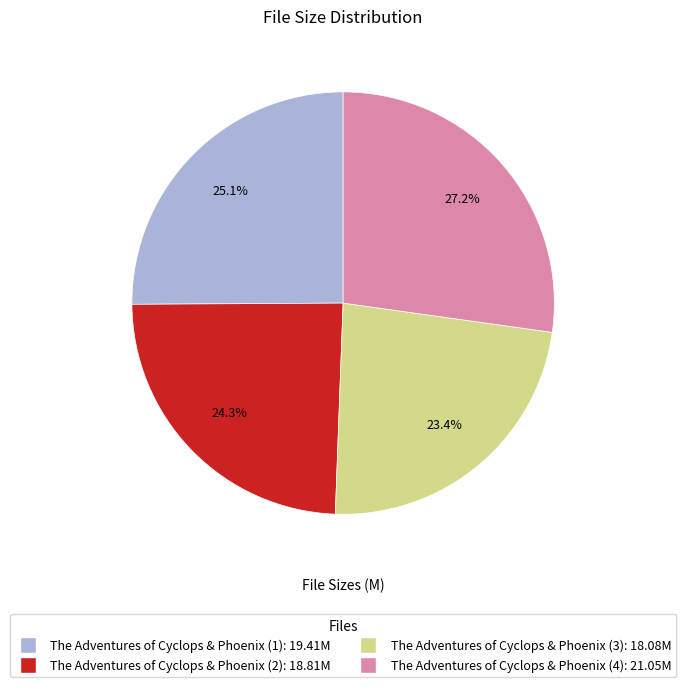

To the nearest percent, what is the difference between the largest and smallest slice percentages?

4%